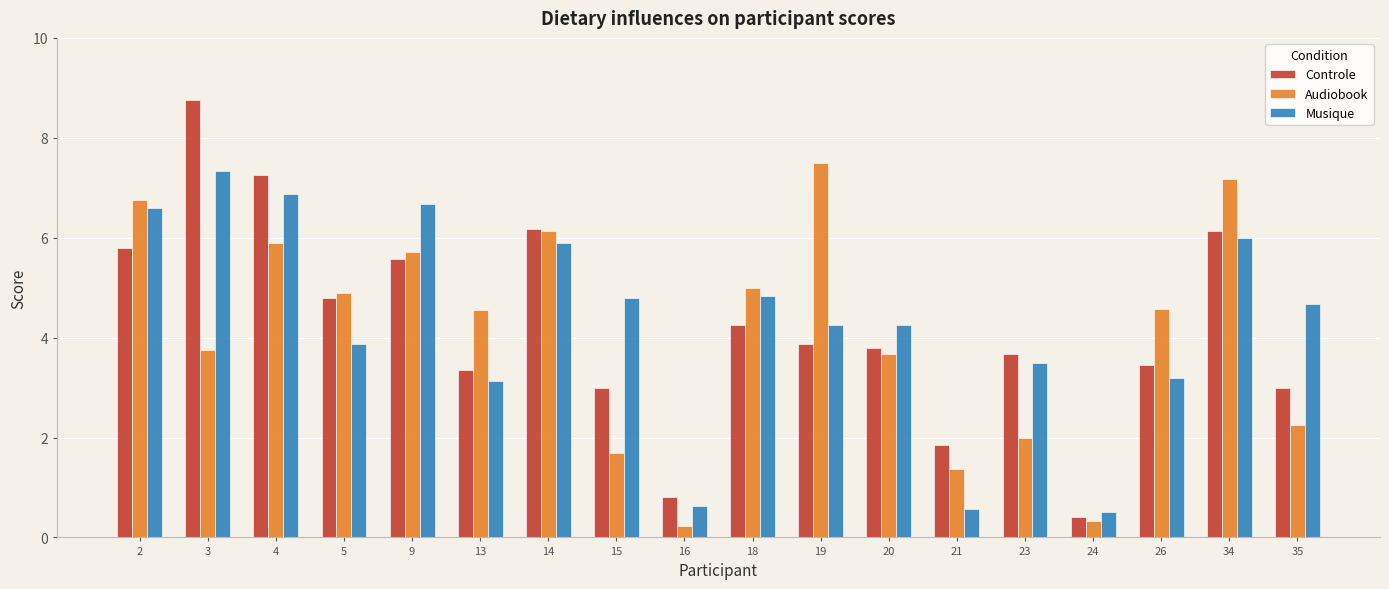

The value of Musique at 4 is 11.2. True or false?

False